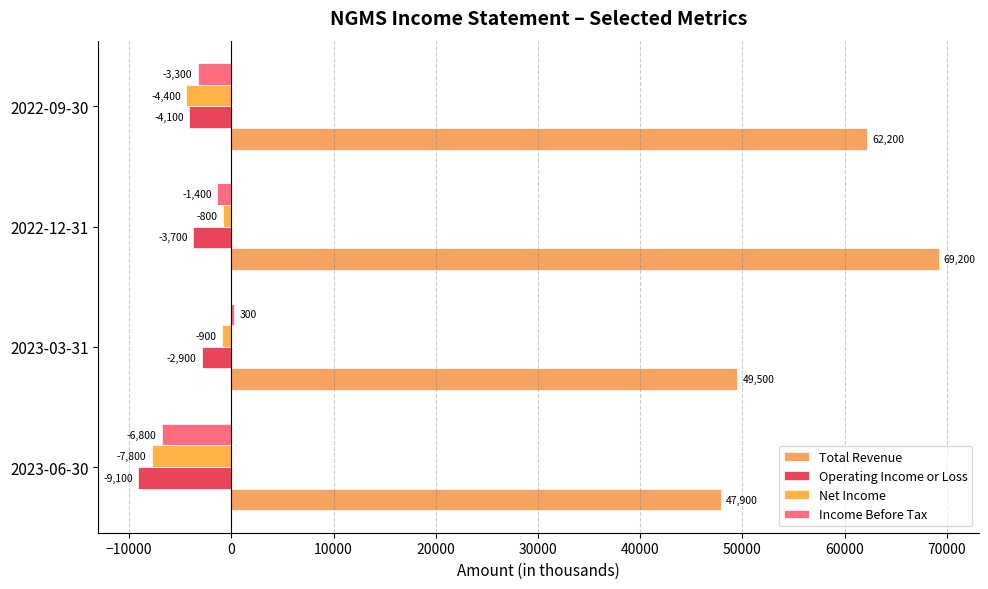

What are all the series names shown in the legend?

Total Revenue, Operating Income or Loss, Net Income, Income Before Tax